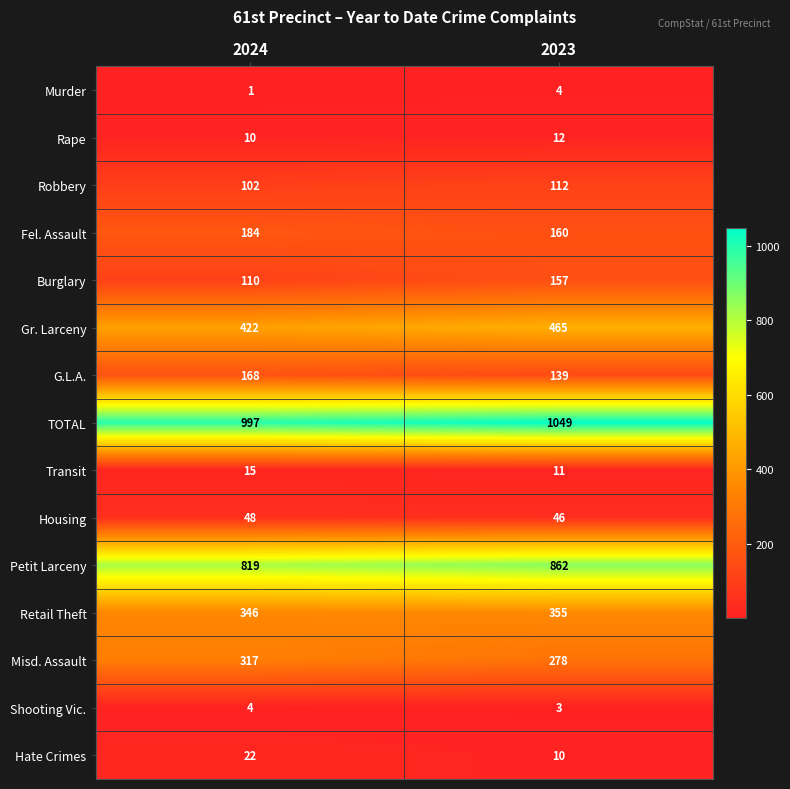

What is the sum of all Shooting Vic. values?

7